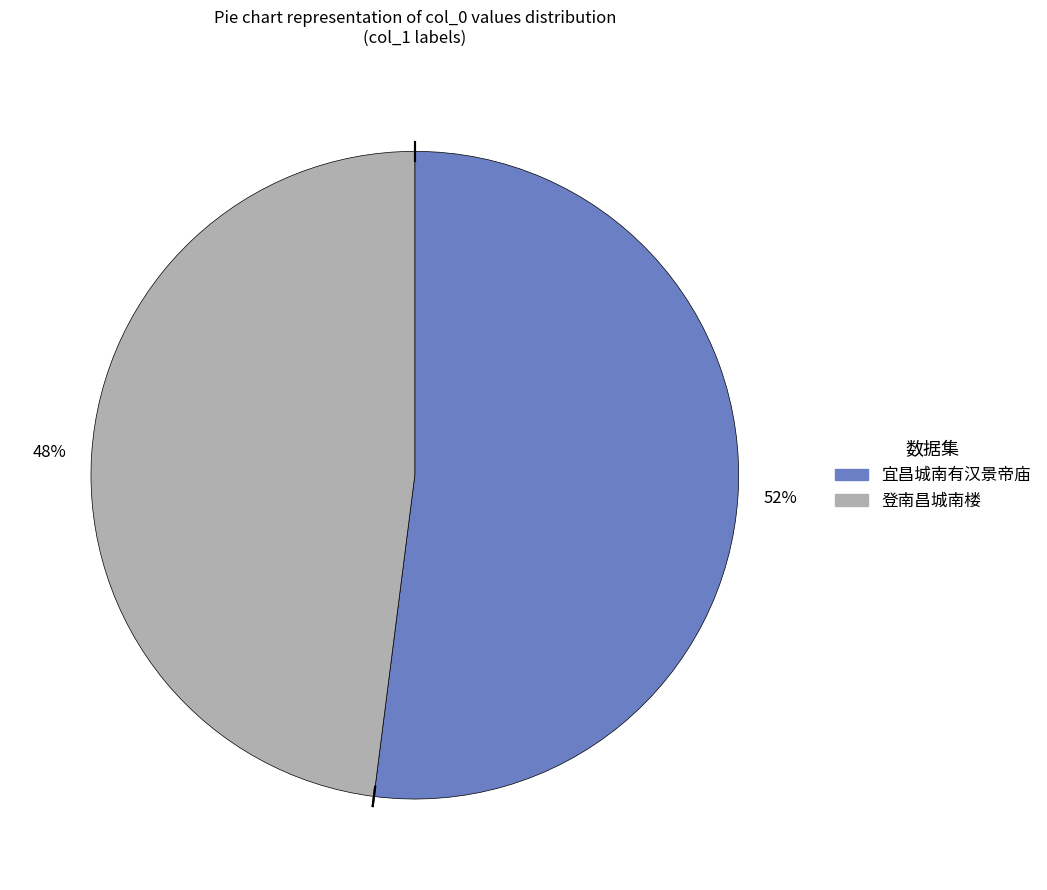

Is it true that 宜昌城南有汉景帝庙 is 65% of the pie?

False